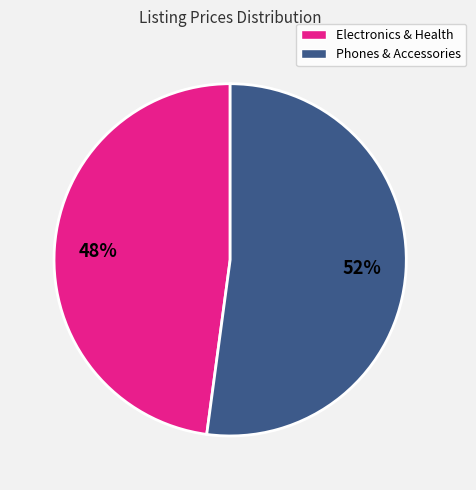

To the nearest percent, what is the average slice percentage?

50%